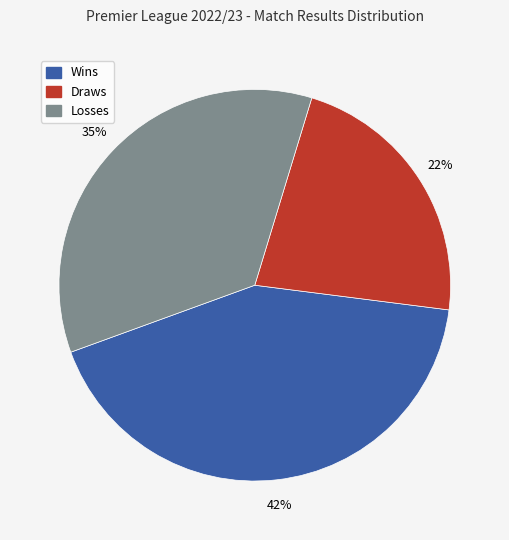

Count the number of slices in the pie.

3